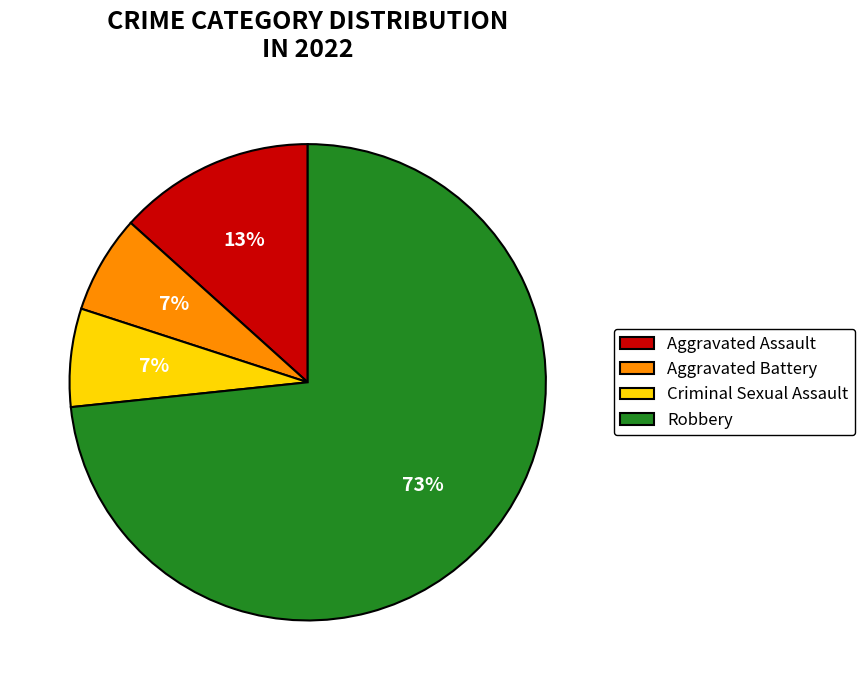

The Robbery slice represents 73% of the pie. True or false?

True